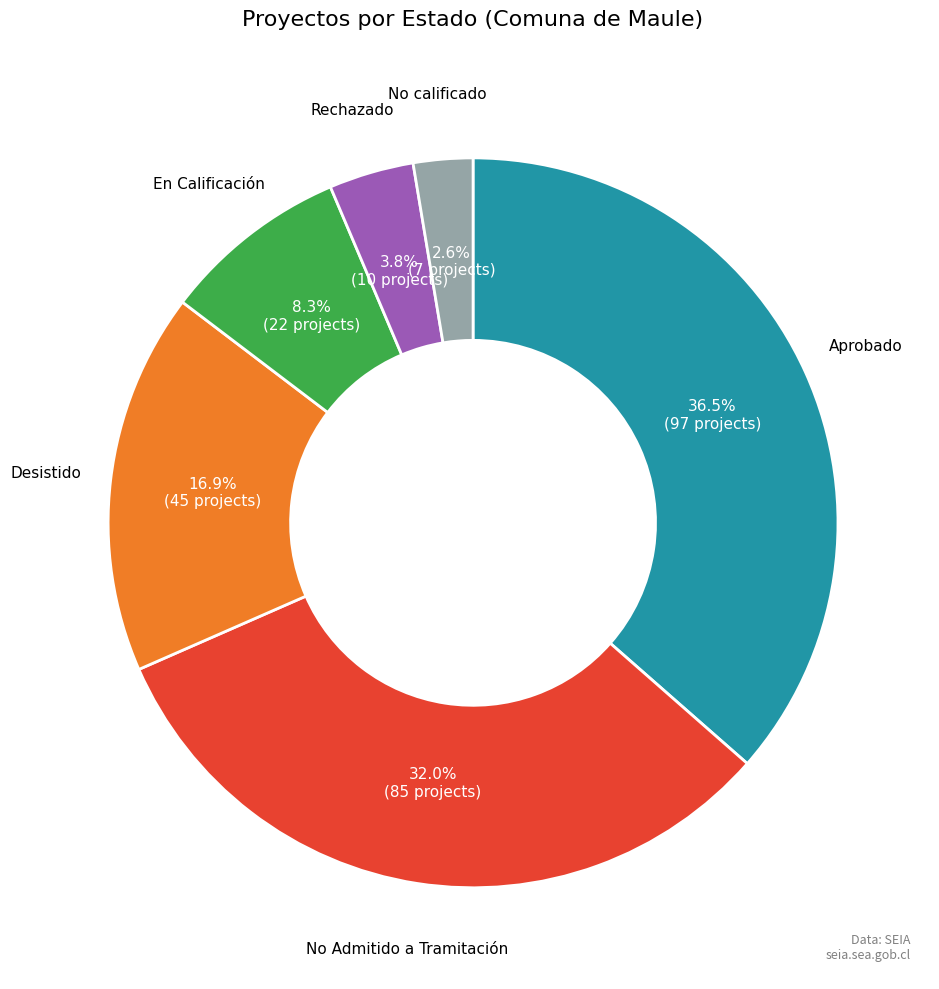

Is there a majority slice in this chart?

No